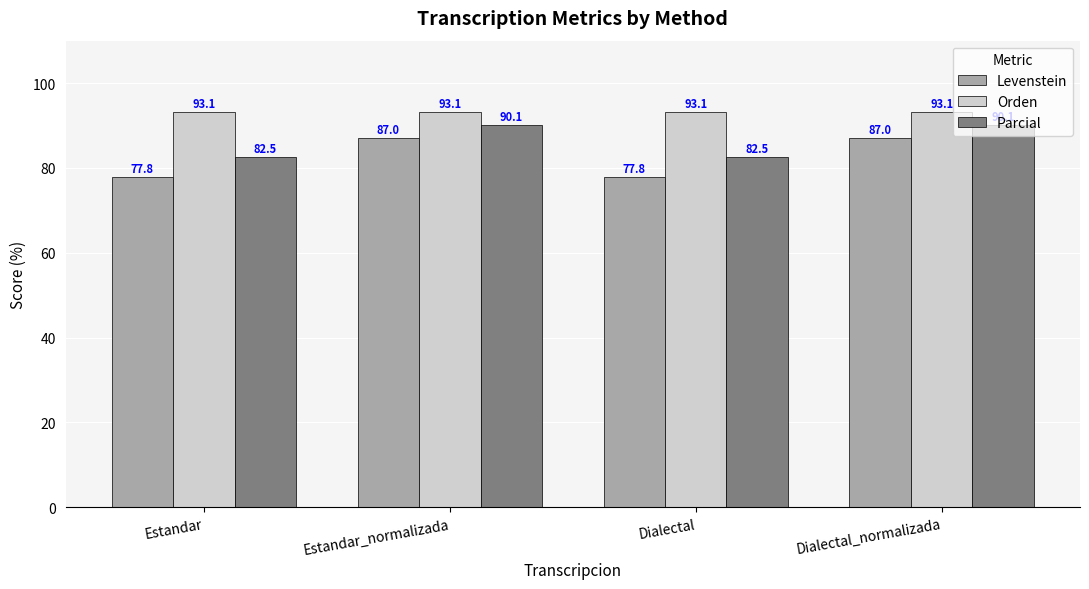

What is the spread (max minus min) of values at Dialectal?

15.3